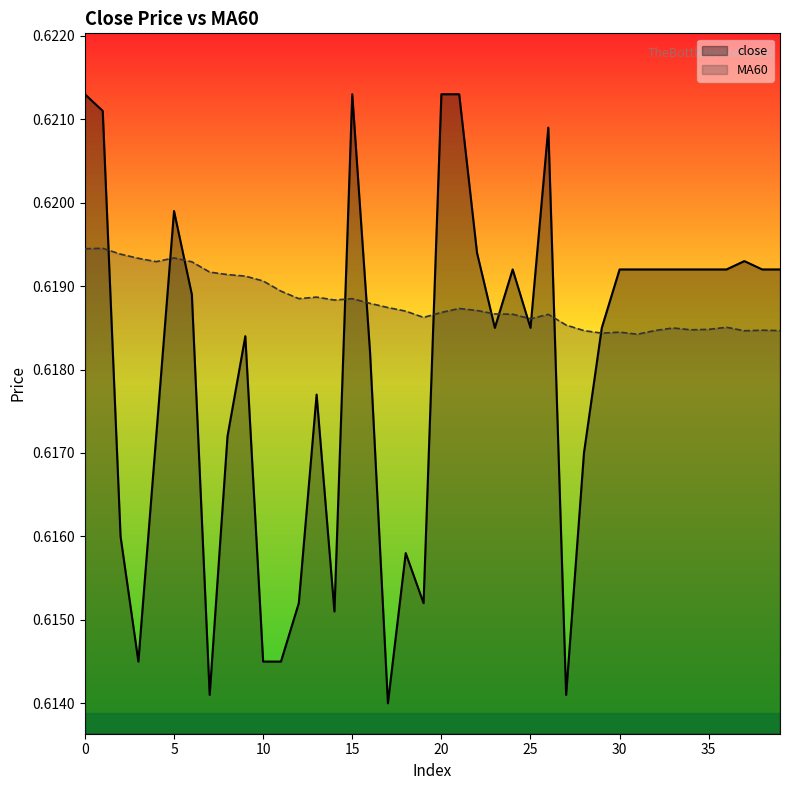

Does the chart display data point markers on the line(s)?

No